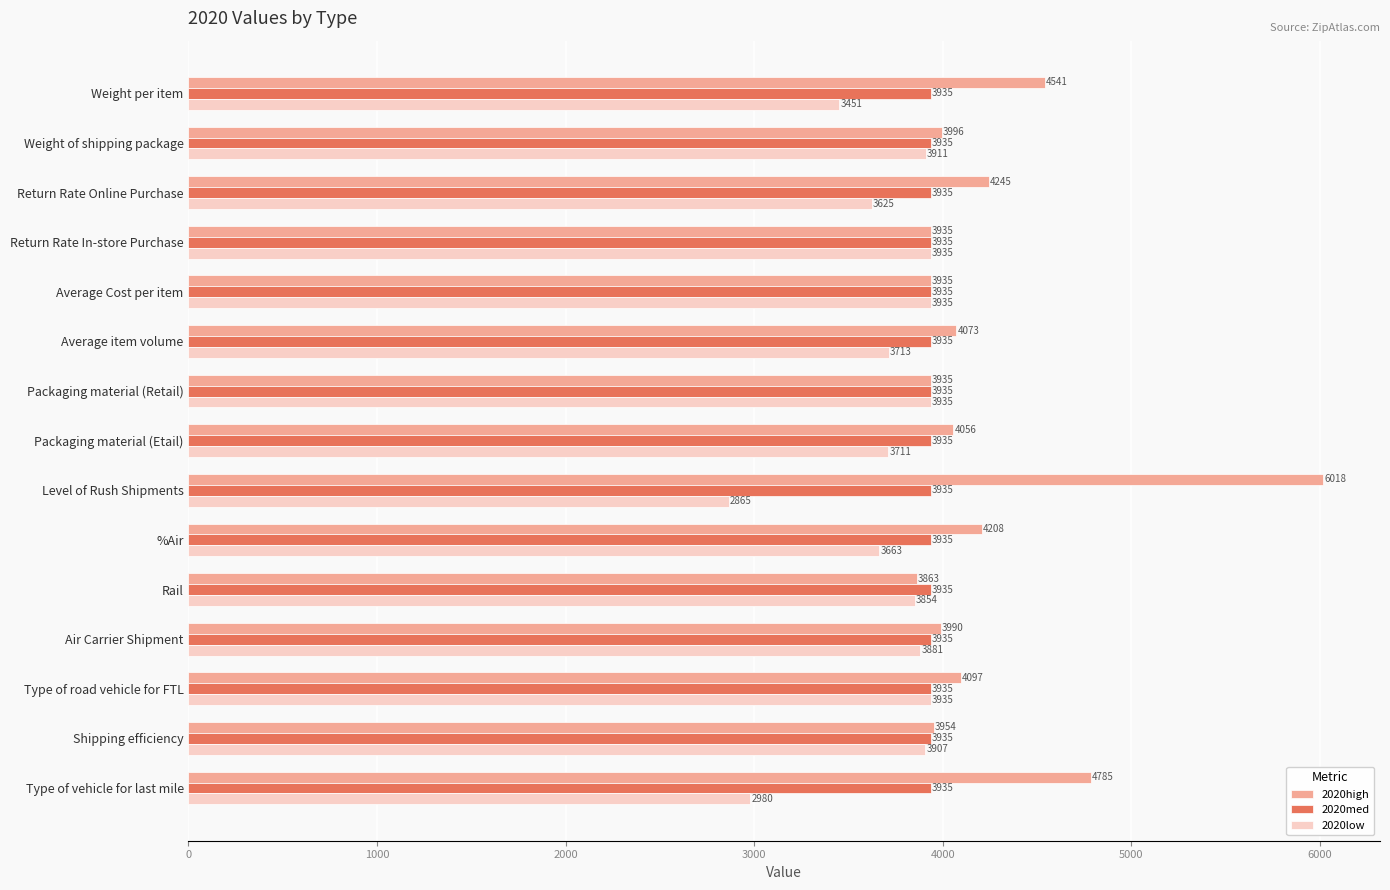

The value of 2020high at Average Cost per item is 5530.6. True or false?

False